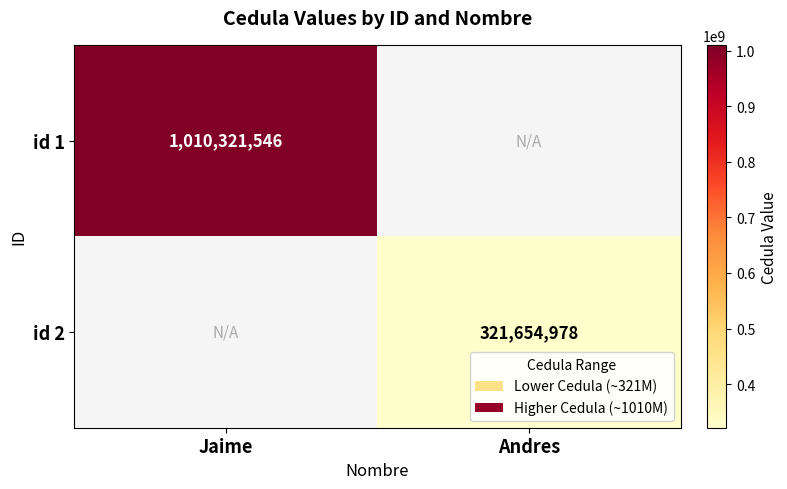

Is it true that id 1 equals 1349223305 at Jaime?

False